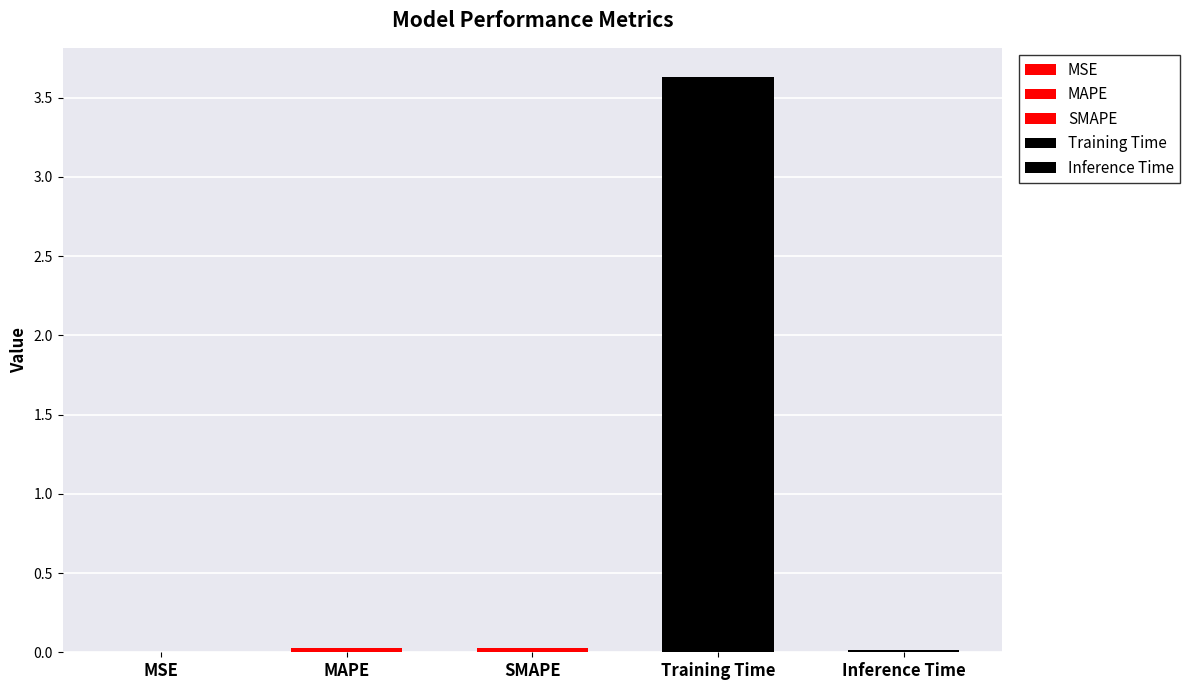

Reading right to left, extract all data points from this chart.

Inference Time=0.0	Training Time=3.6	SMAPE=0.0	MAPE=0.0	MSE=0.0